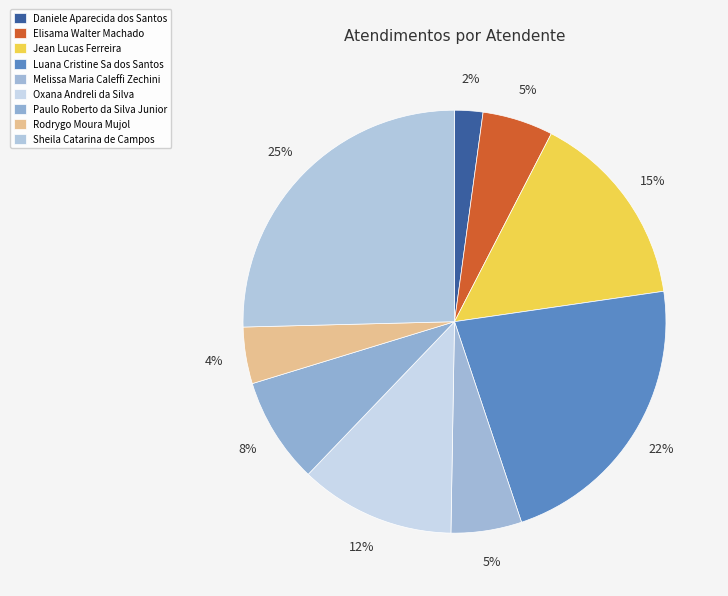

Is it true that Melissa Maria Caleffi Zechini is 5% of the pie?

True